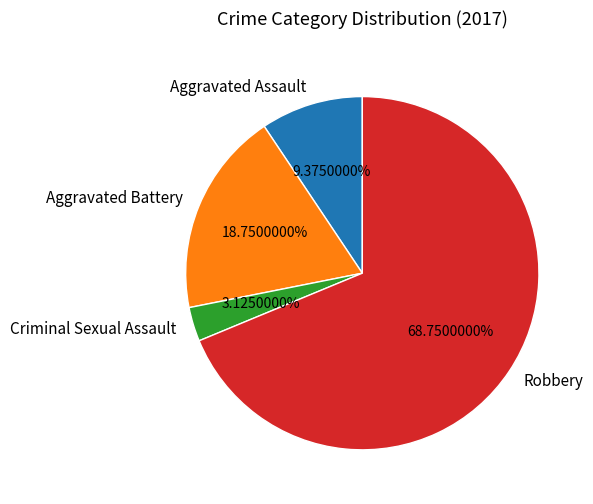

How many slices are in this pie chart?

4